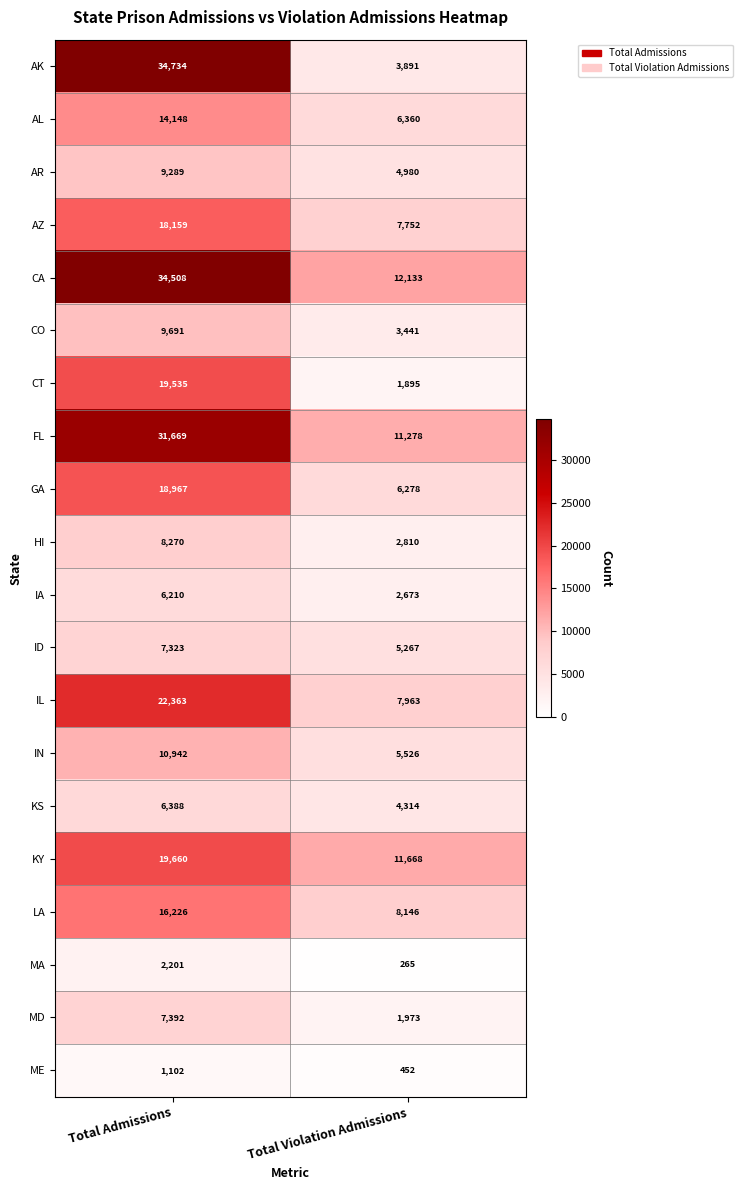

How many series are shown in this chart?

20